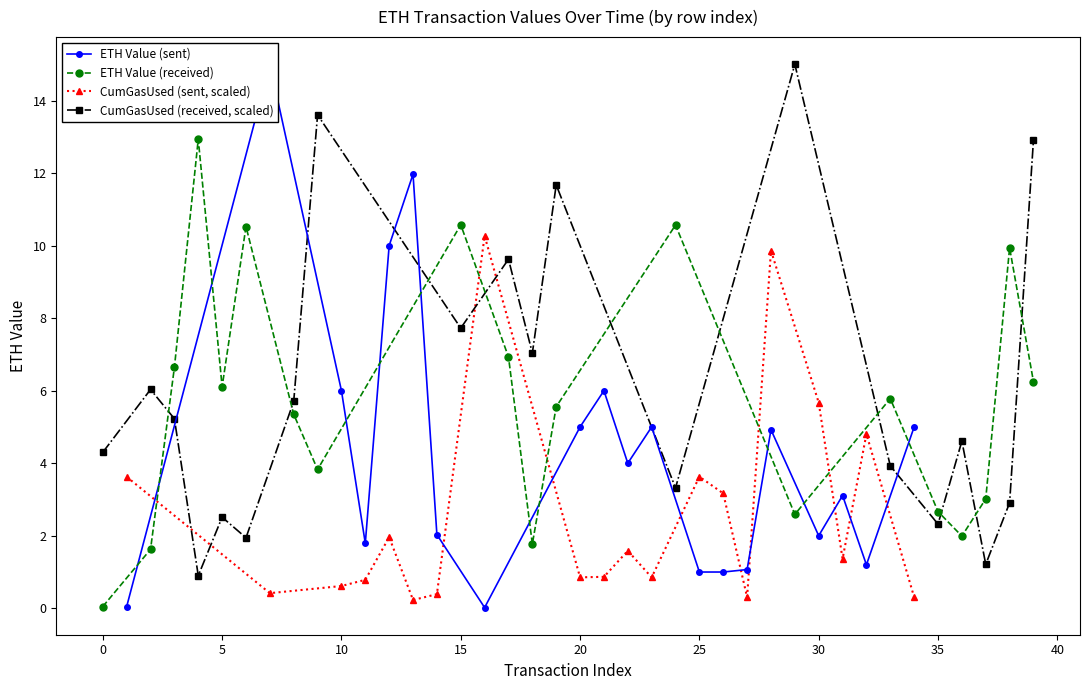

How many intersections are there between ETH Value (received) and CumGasUsed (received, scaled)?

10